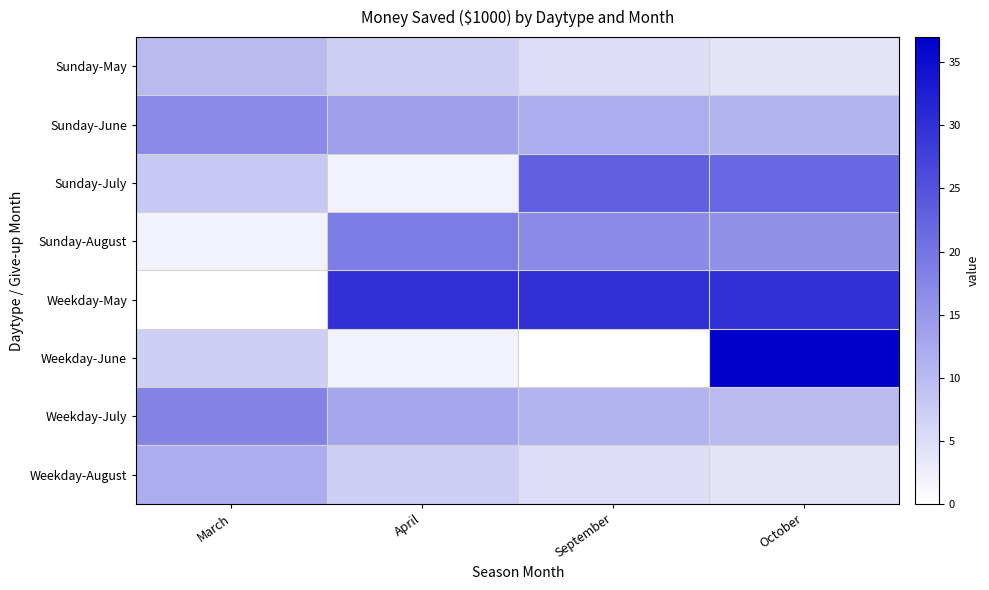

Which series has the largest total across all categories?

Weekday-May